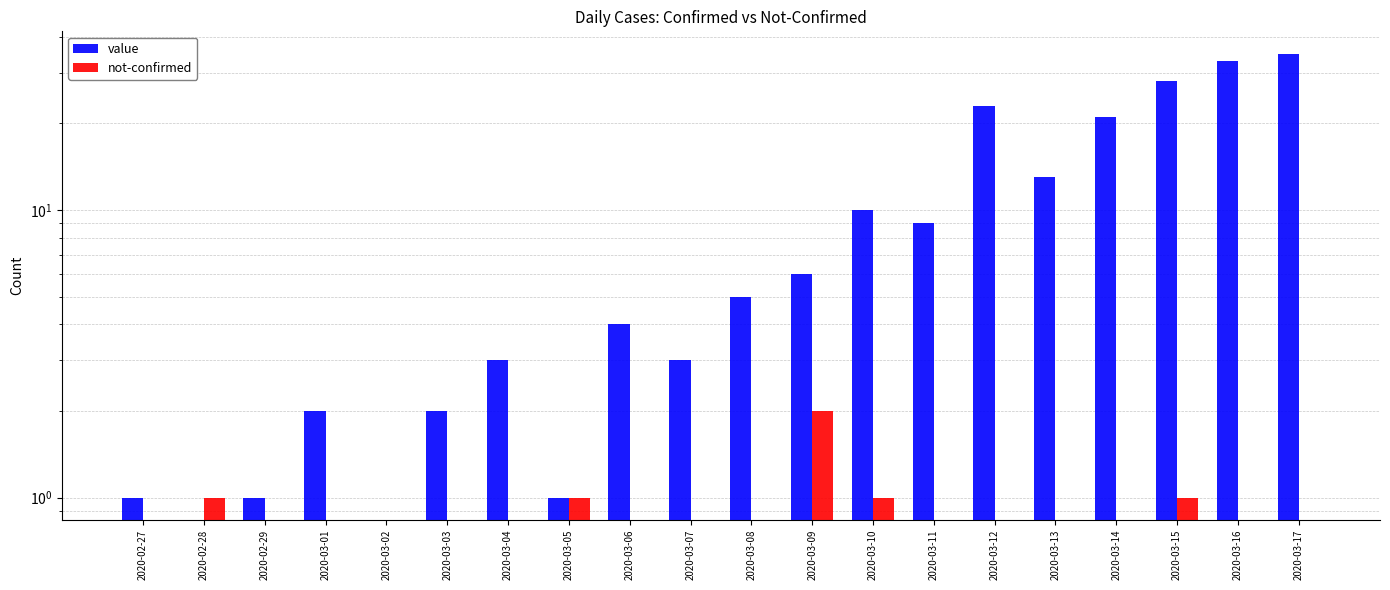

The value series shows 21 at 2020-03-14. True or false?

True